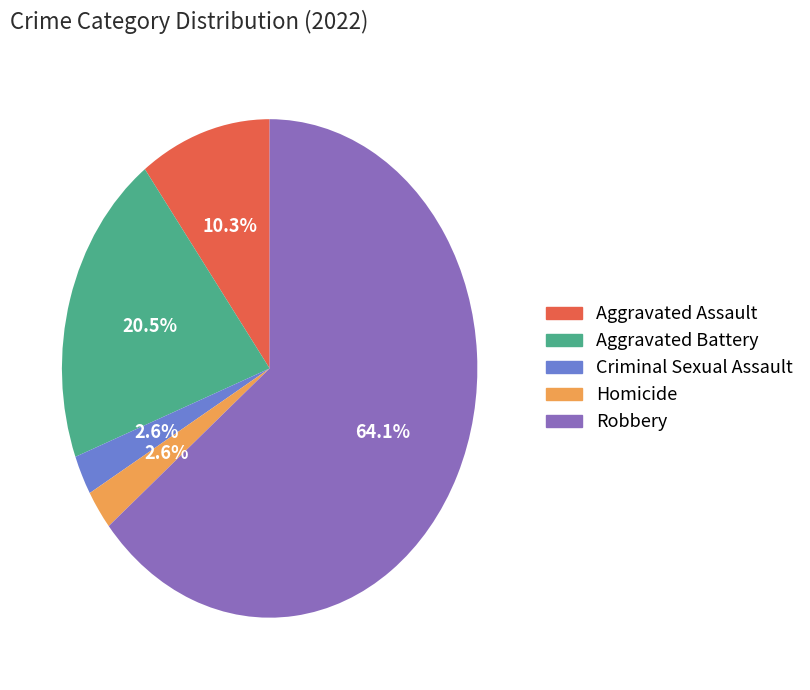

How much of the chart is everything except Aggravated Assault?

89.7%